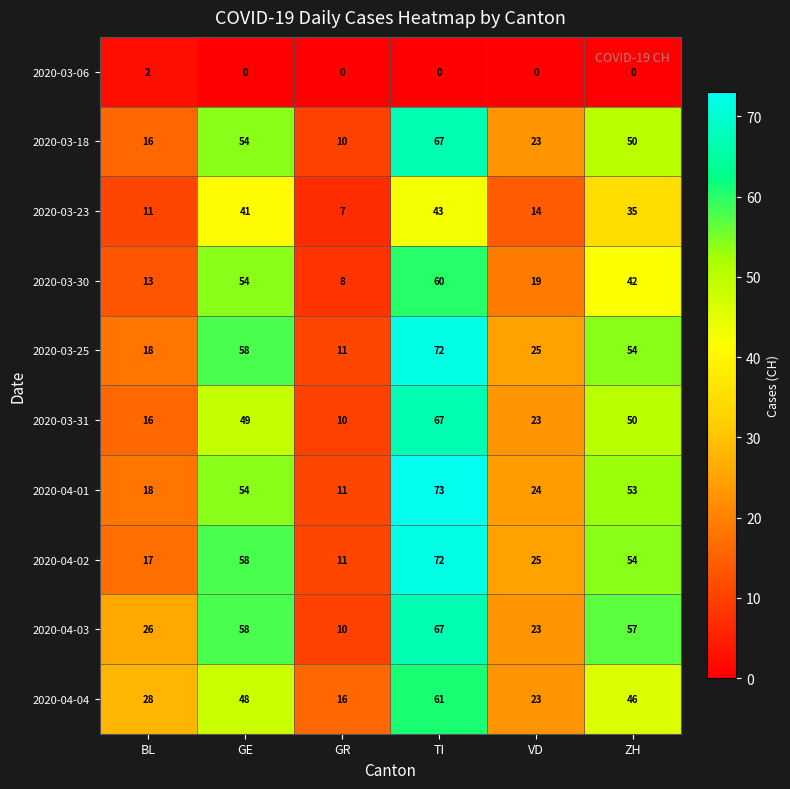

The value of 2020-03-30 at ZH is 9. True or false?

False